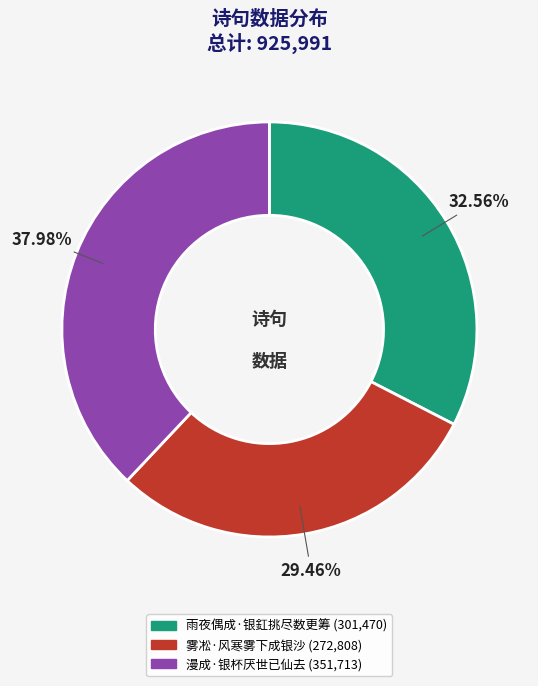

Which category has the smallest portion of the pie?

雾凇·风寒雾下成银沙